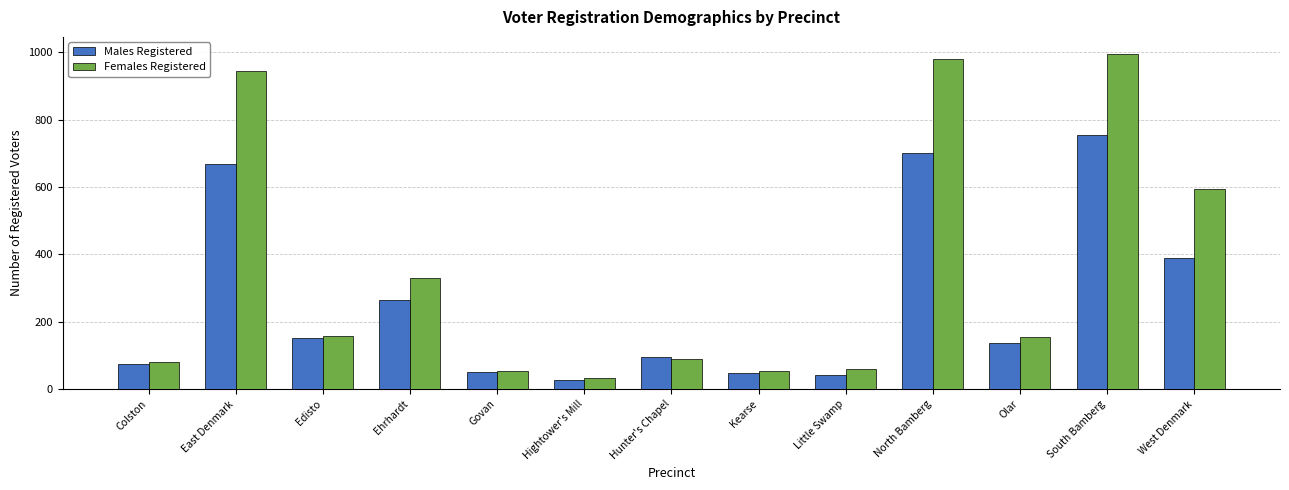

How many data points in Females Registered are less than 156?

6